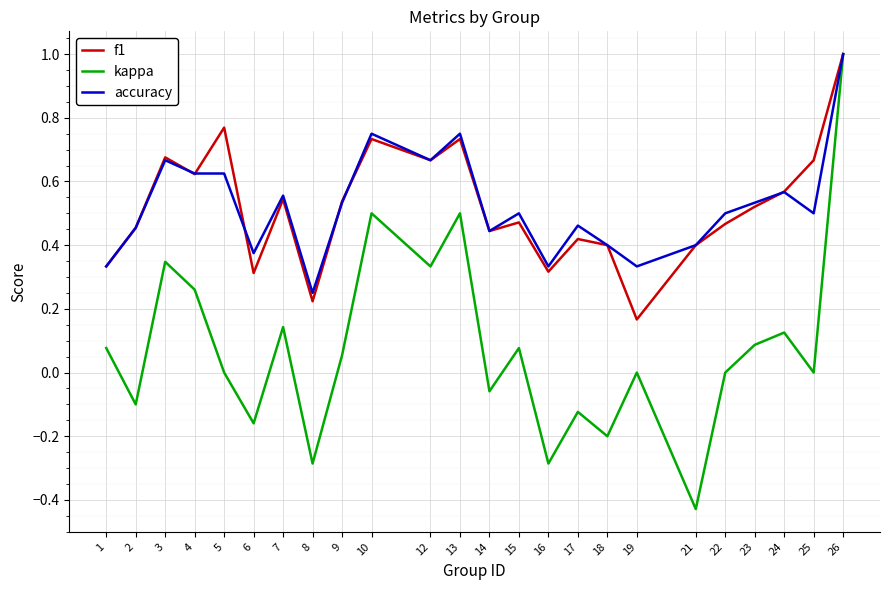

What is the greatest value displayed?

1.0